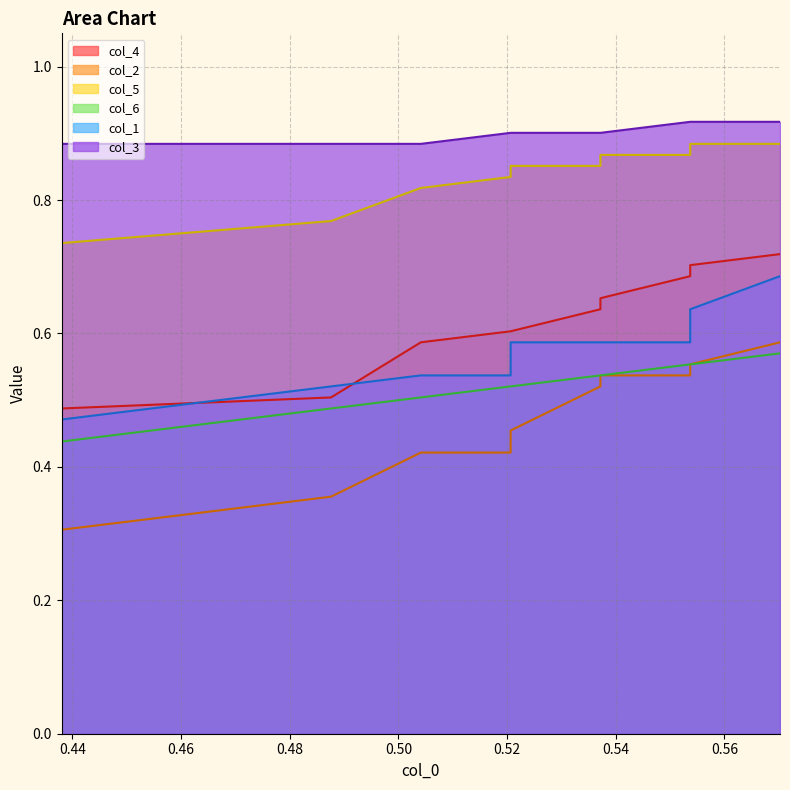

At how many categories does at least one series exceed 0?

10